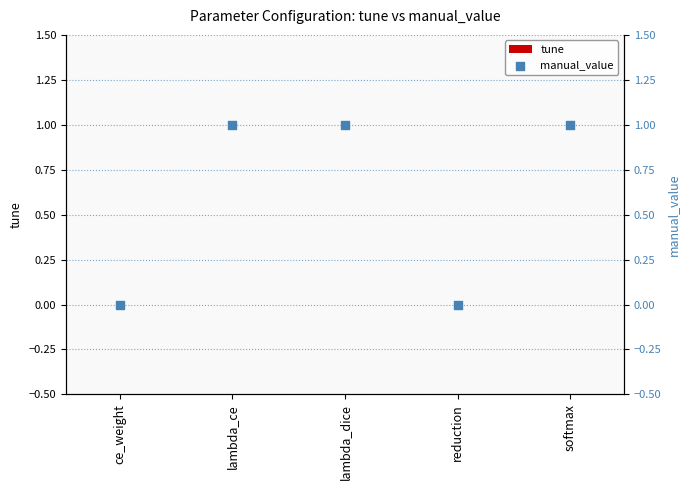

Is the value of tune at lambda_dice greater than the value of manual_value at softmax?

No